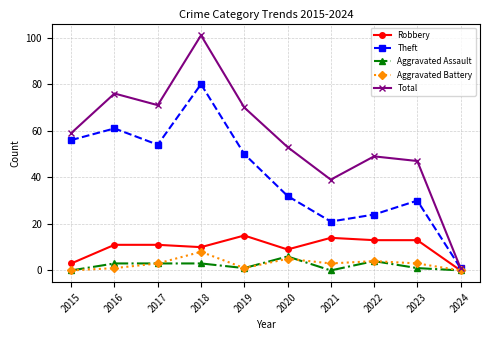

How many values in Robbery are above zero?

9